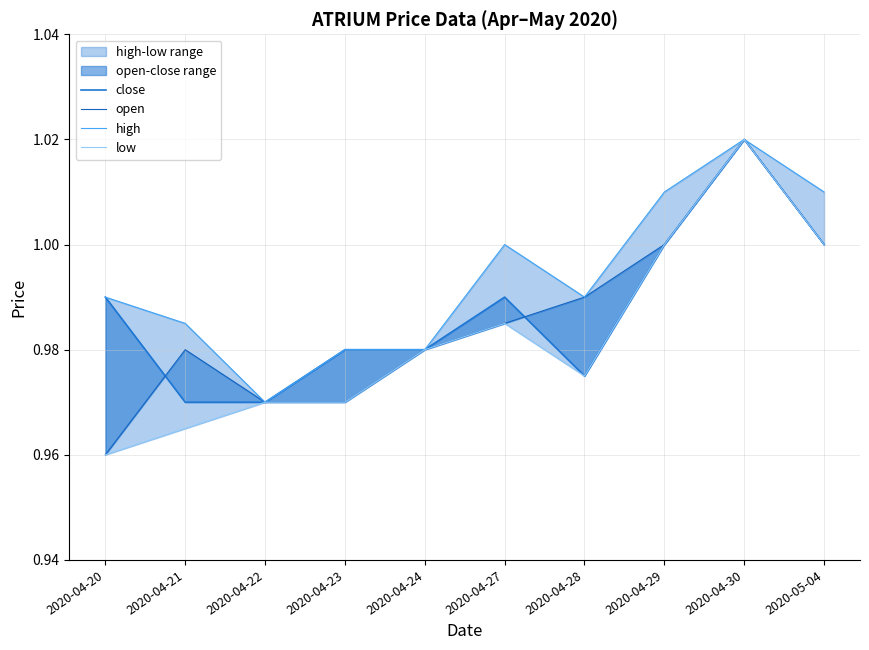

Reading right to left, what are all the values shown in this chart?

close: 2020-05-04=1.0	2020-04-30=1.0	2020-04-29=1.0	2020-04-28=1.0	2020-04-27=1.0	2020-04-24=1.0	2020-04-23=1.0	2020-04-22=1.0	2020-04-21=1.0	2020-04-20=1.0
open: 2020-05-04=1.0	2020-04-30=1.0	2020-04-29=1.0	2020-04-28=1.0	2020-04-27=1.0	2020-04-24=1.0	2020-04-23=1.0	2020-04-22=1.0	2020-04-21=1.0	2020-04-20=1.0
high: 2020-05-04=1.0	2020-04-30=1.0	2020-04-29=1.0	2020-04-28=1.0	2020-04-27=1.0	2020-04-24=1.0	2020-04-23=1.0	2020-04-22=1.0	2020-04-21=1.0	2020-04-20=1.0
low: 2020-05-04=1.0	2020-04-30=1.0	2020-04-29=1.0	2020-04-28=1.0	2020-04-27=1.0	2020-04-24=1.0	2020-04-23=1.0	2020-04-22=1.0	2020-04-21=1.0	2020-04-20=1.0